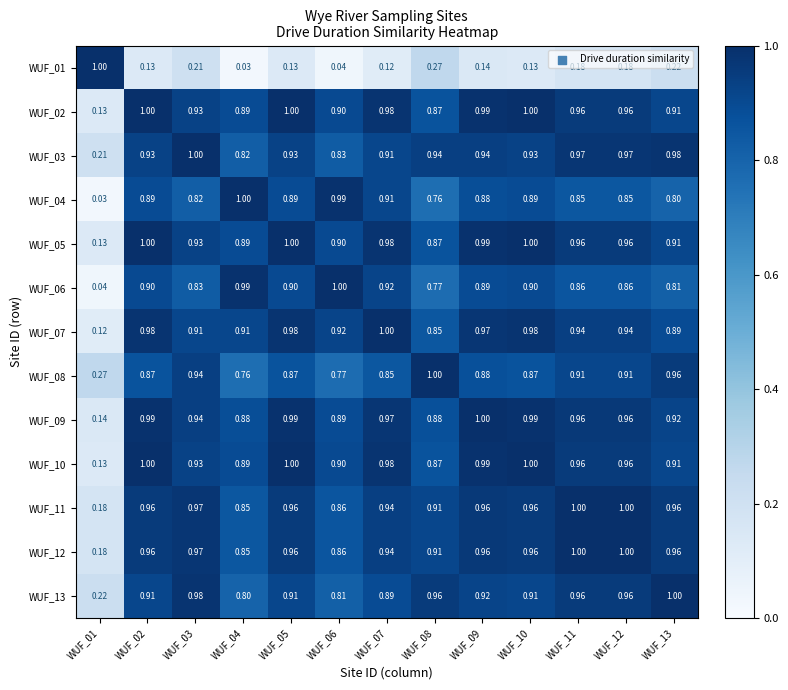

Is the value of WUF_02 at WUF_10 greater than the value of WUF_13 at WUF_03?

Yes